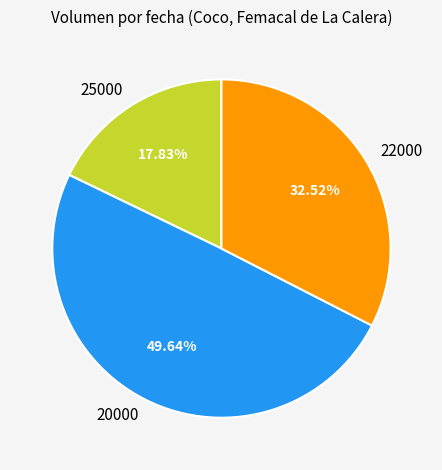

Rank the categories by value from lowest to highest.

25000, 22000, 20000